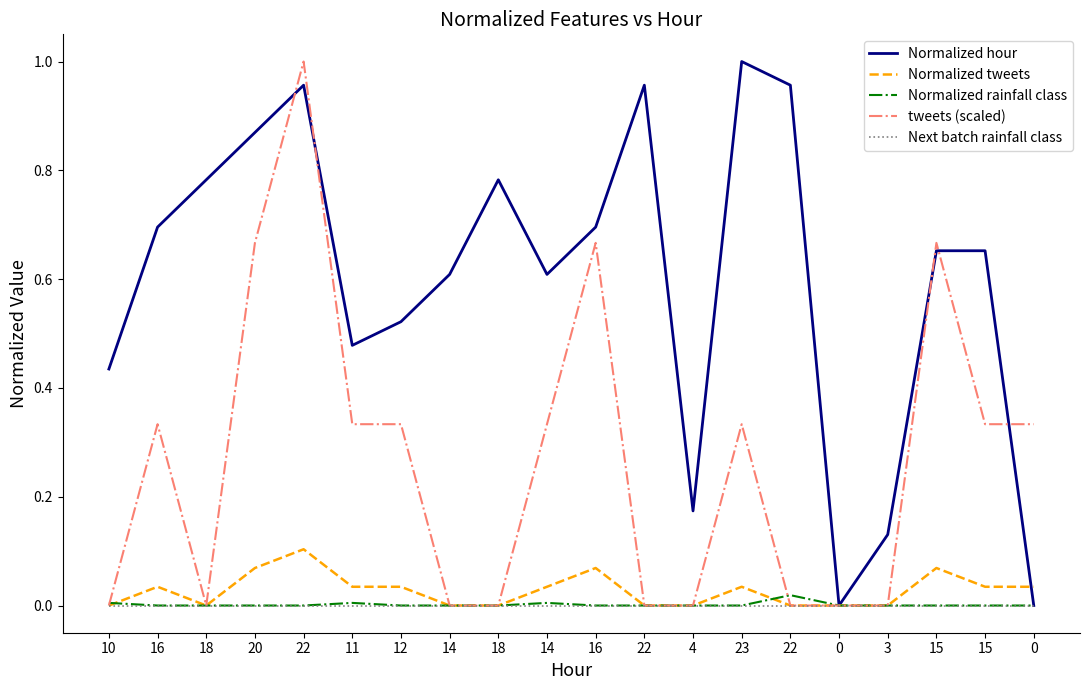

At which category does tweets (scaled) reach its first local valley?

18